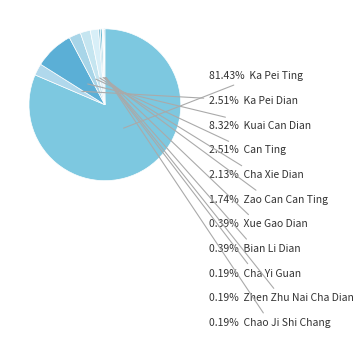

Which slice is the largest?

Ka Pei Ting